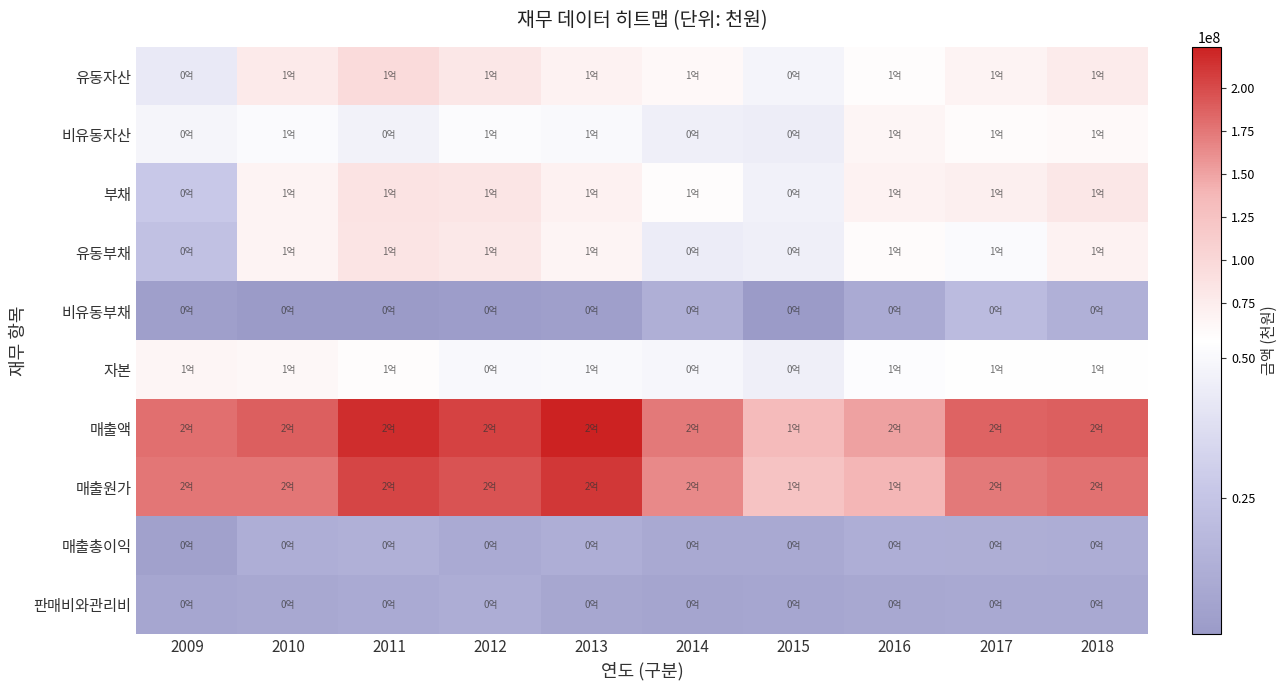

Which series has the widest spread of values?

매출액